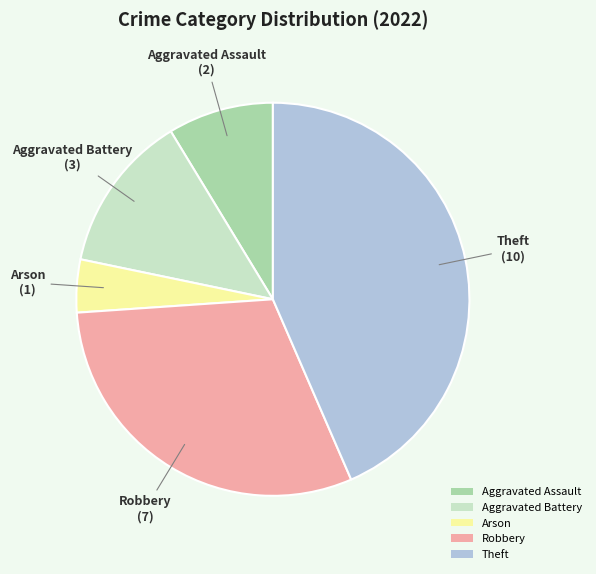

Is it true that Theft is 43% of the pie?

True